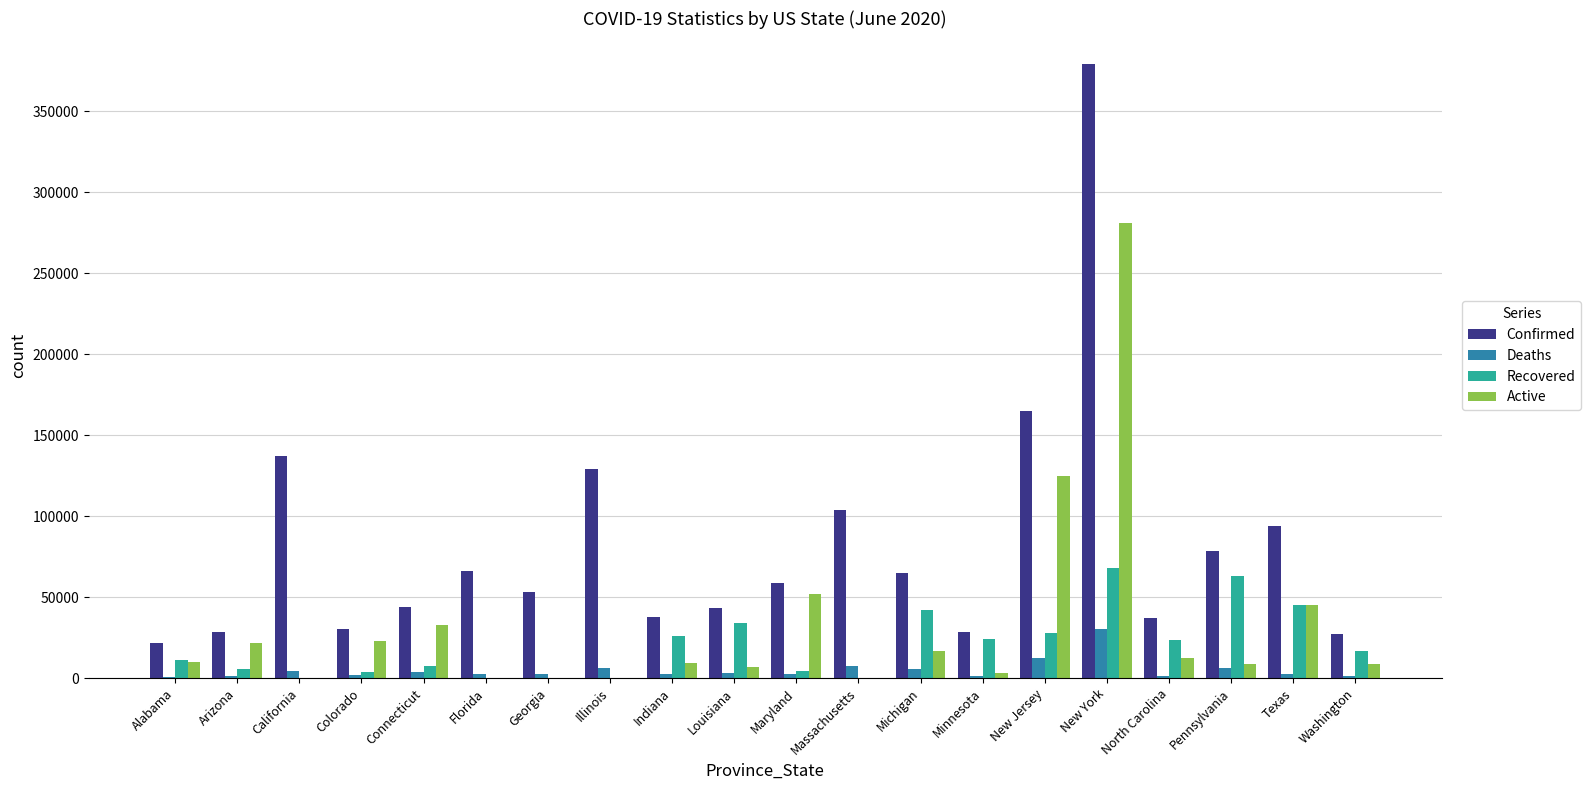

At which category is the sum across all series the highest?

New York